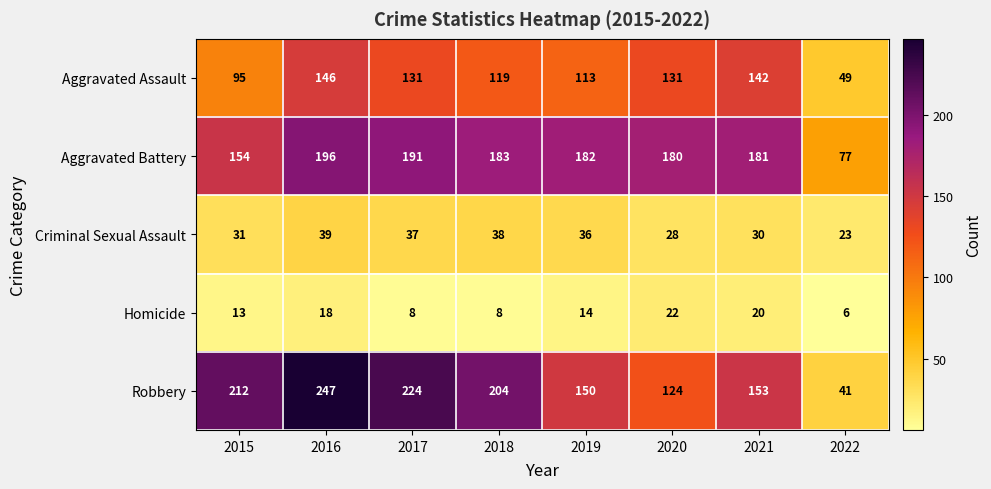

At which label does Aggravated Assault first exceed 131?

2016